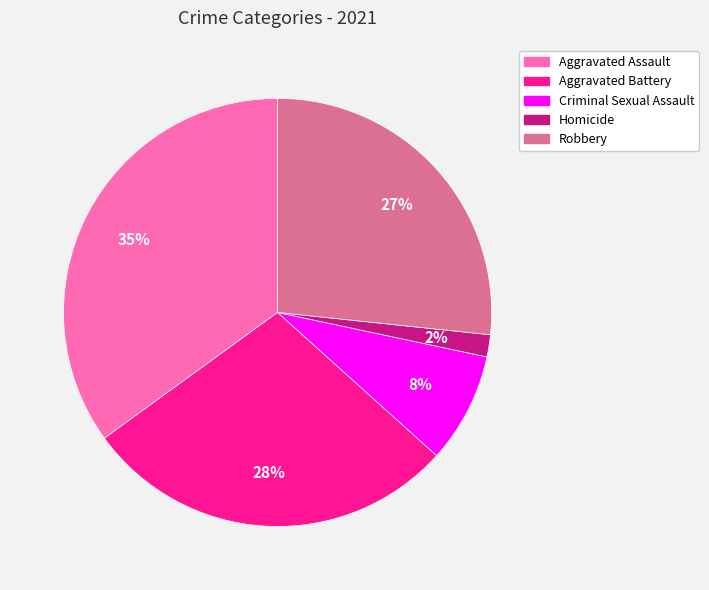

Which slice is the smallest?

Homicide